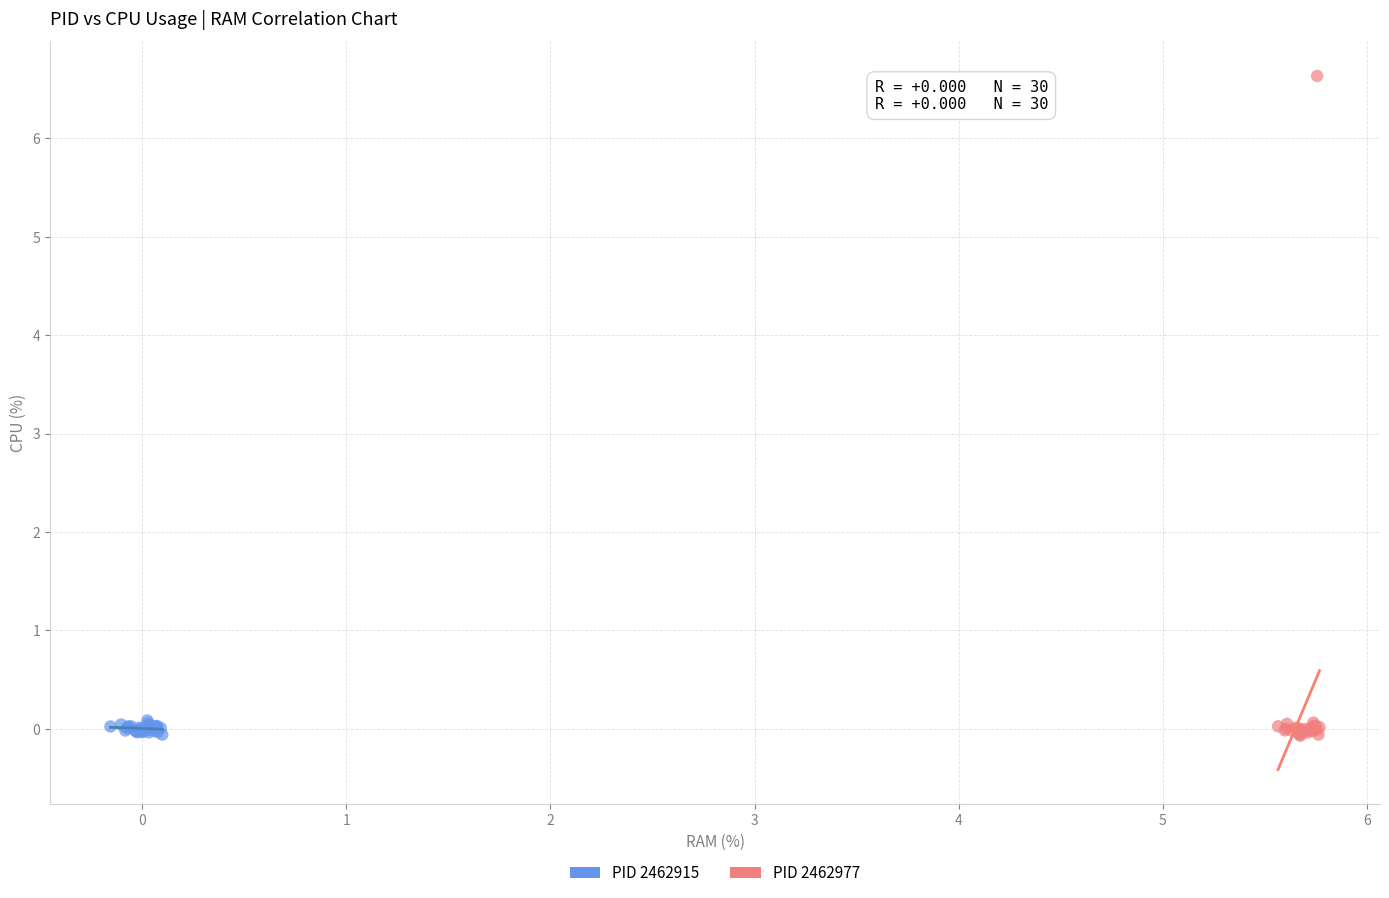

Which series contains the highest Y value?

PID 2462977